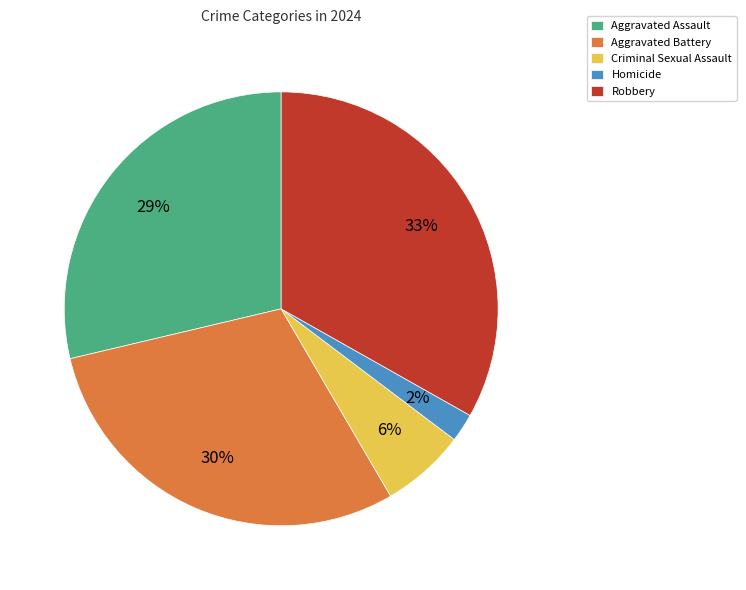

Which slice is the smallest?

Homicide